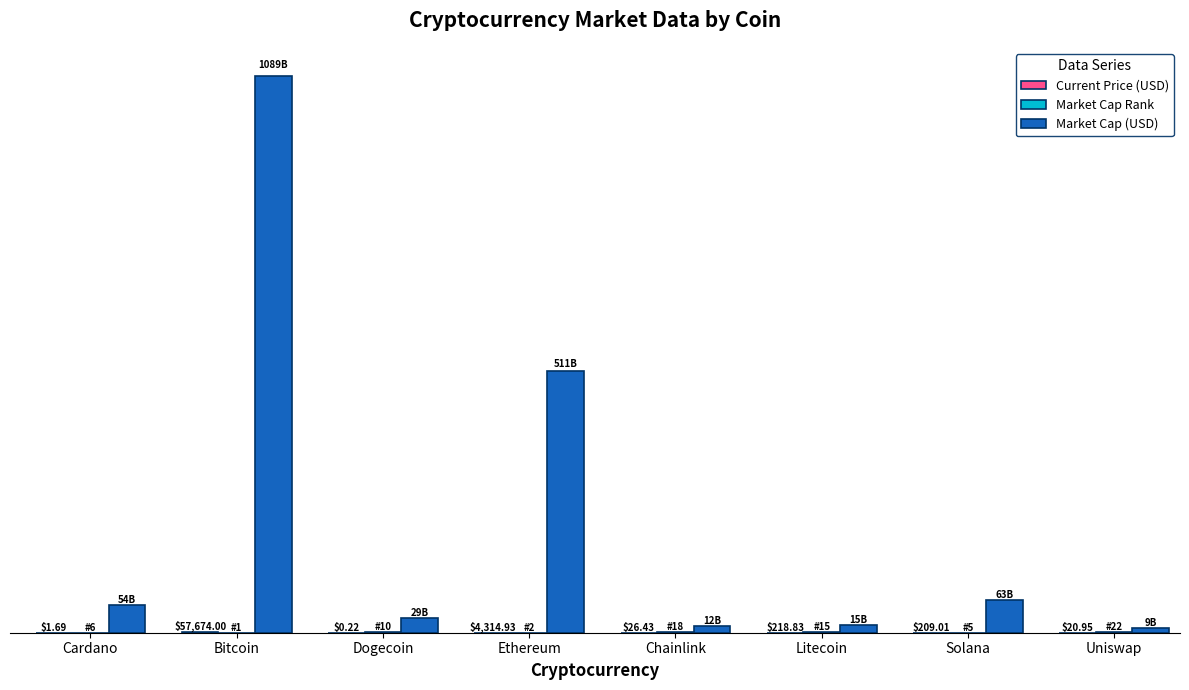

What is the label of the 2nd bar from the right?

Solana